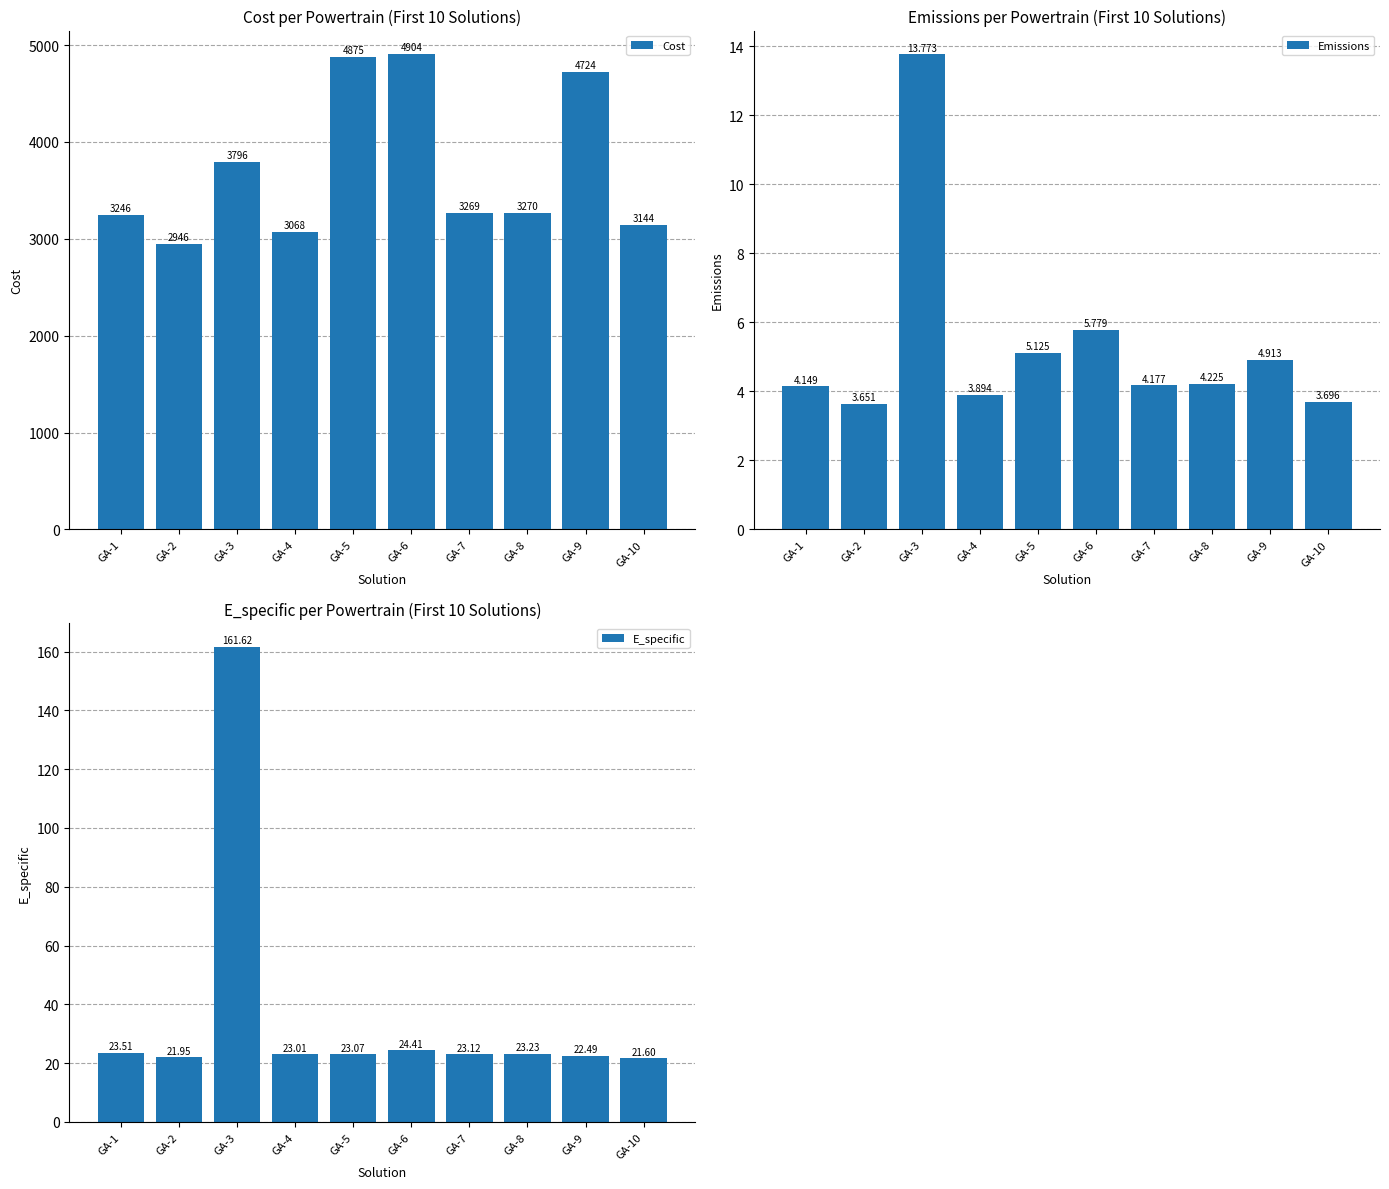

Is the value of Cost at GA-9 greater than the value of Emissions at GA-6?

Yes